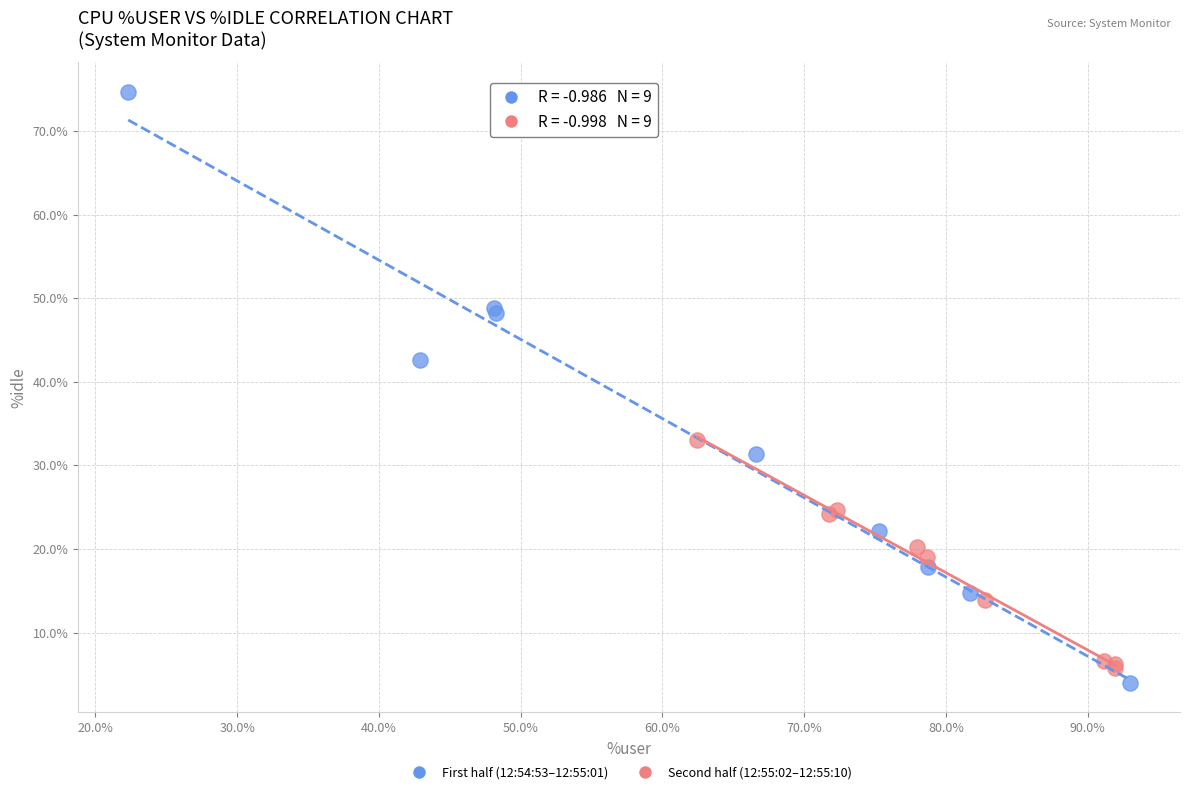

Which series has the widest spread of Y values?

First half (12:54:53–12:55:01)